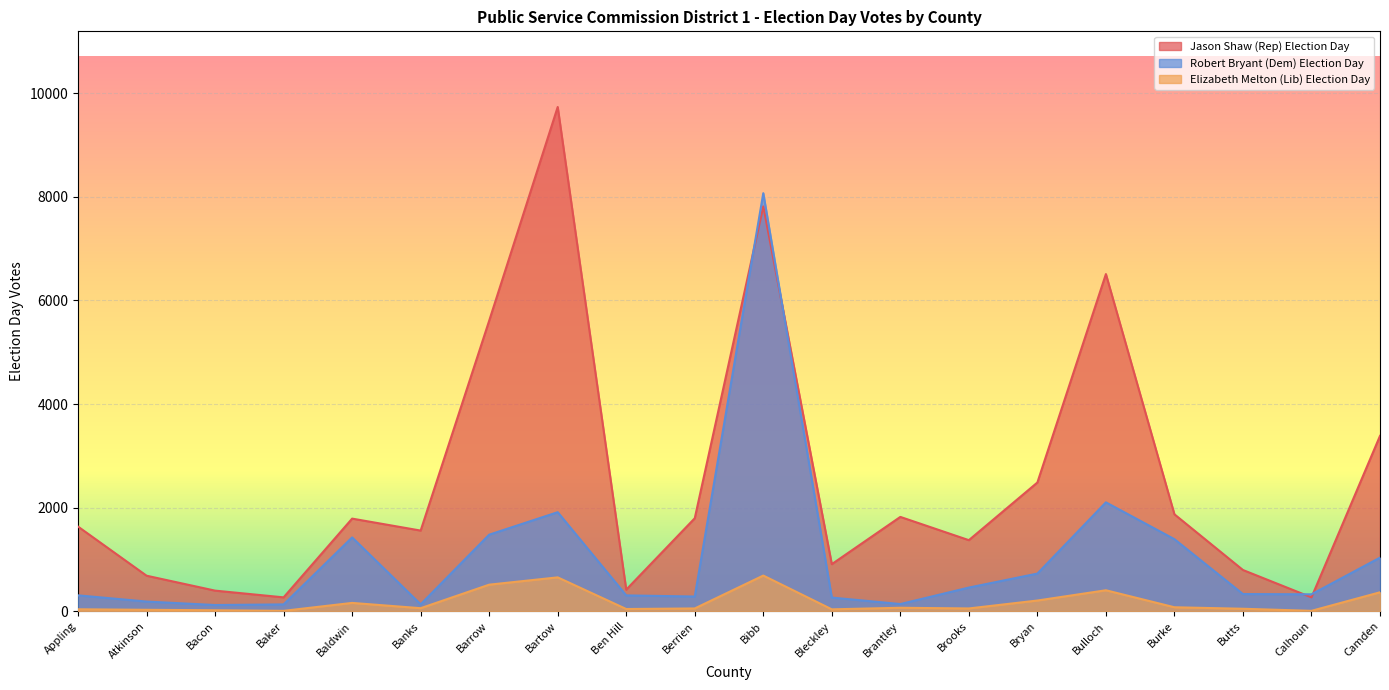

How many data points in Elizabeth Melton (Lib) Election Day are above 60?

9